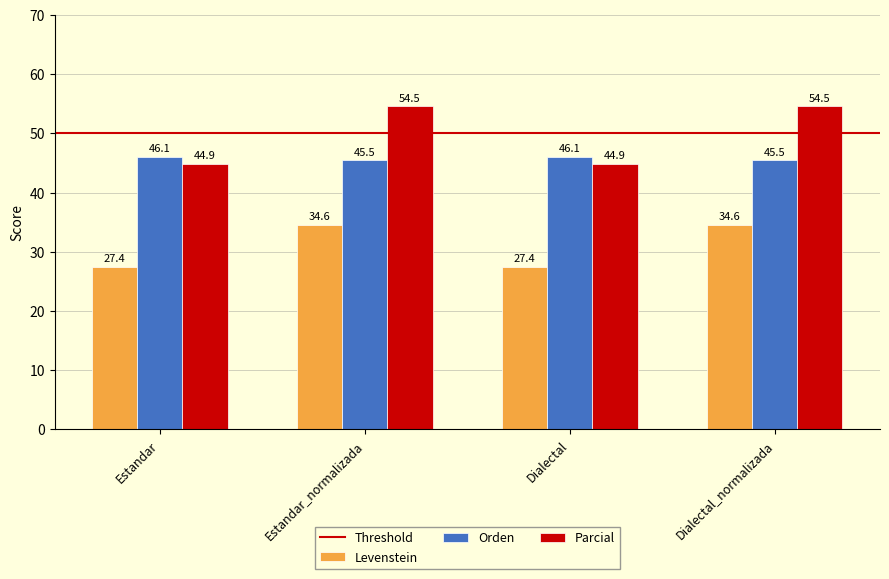

Rank the series by their average value, from highest to lowest.

Parcial, Orden, Levenstein